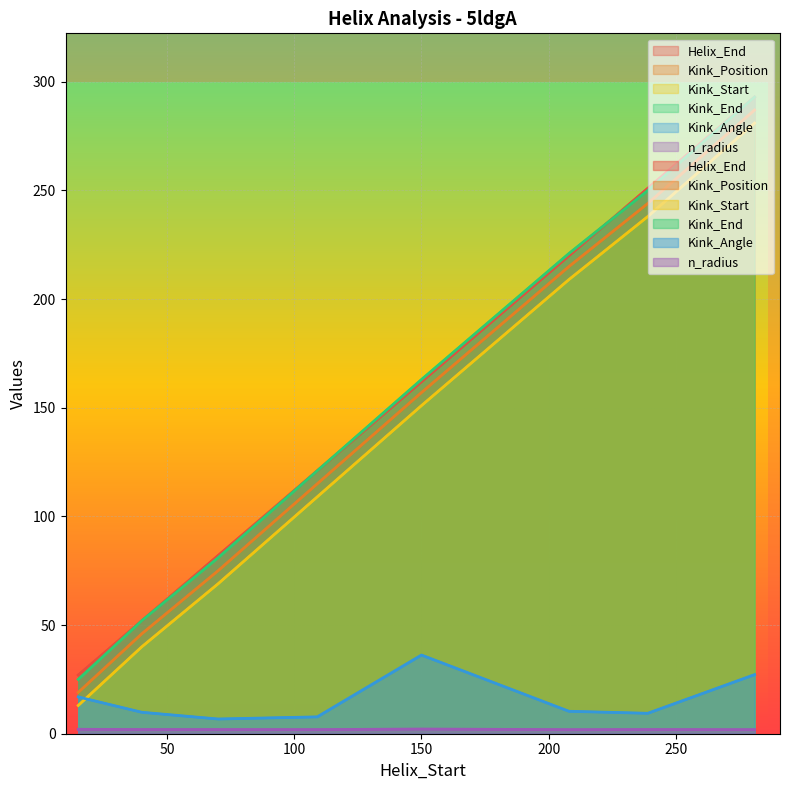

How many lines are shown in the chart?

6